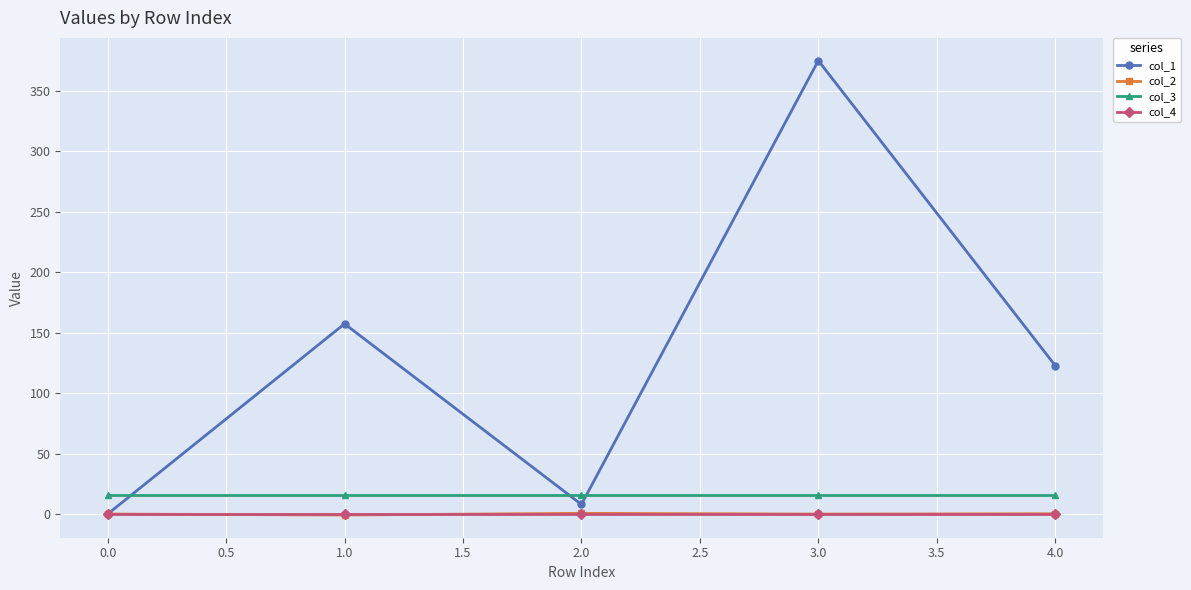

What is the label of the 5th point from the left?

4.0